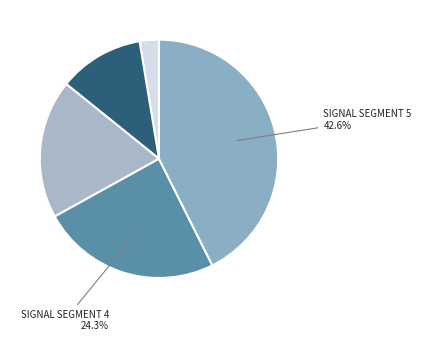

Count the number of slices in the pie.

5